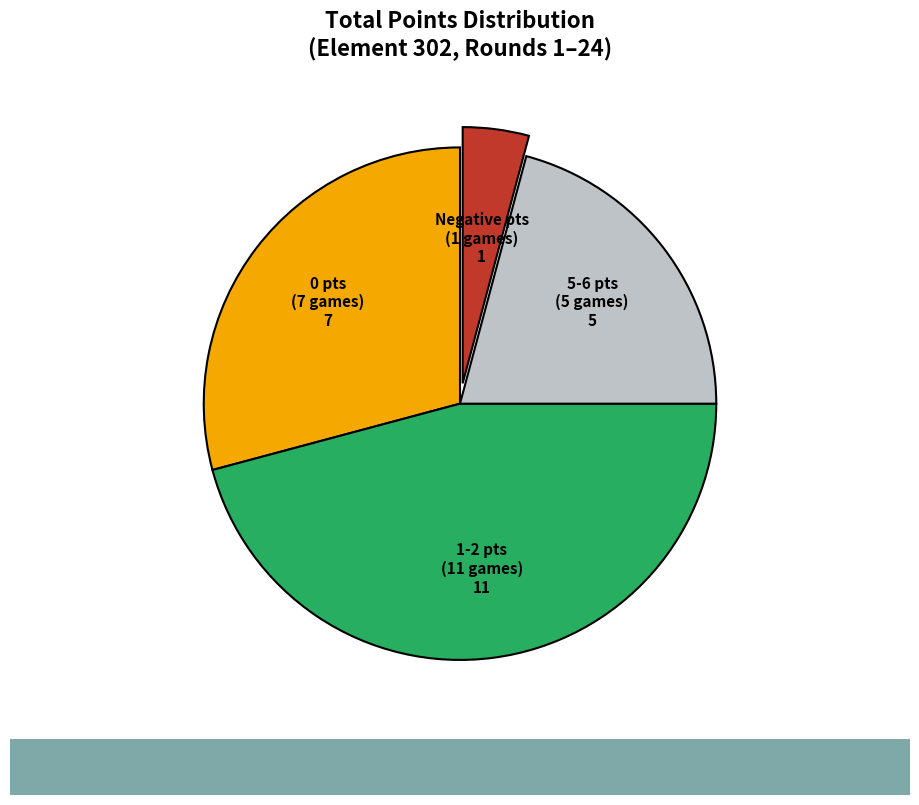

How many segments does this pie chart have?

4